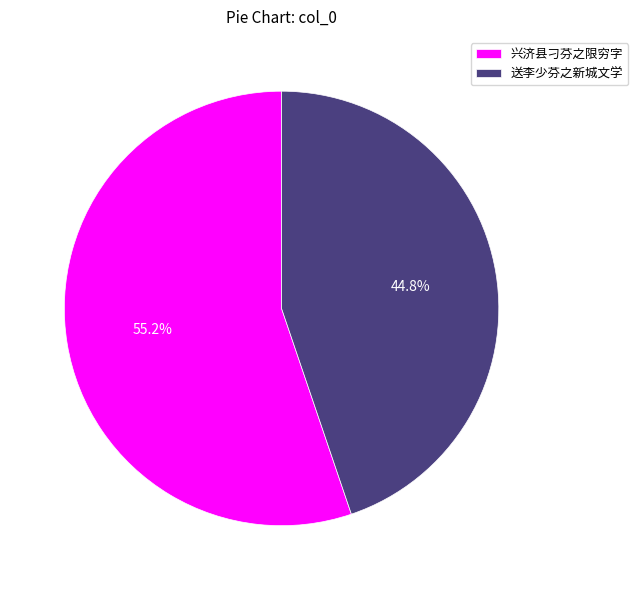

What is the largest slice in the pie chart?

兴济县刁芬之限穷字